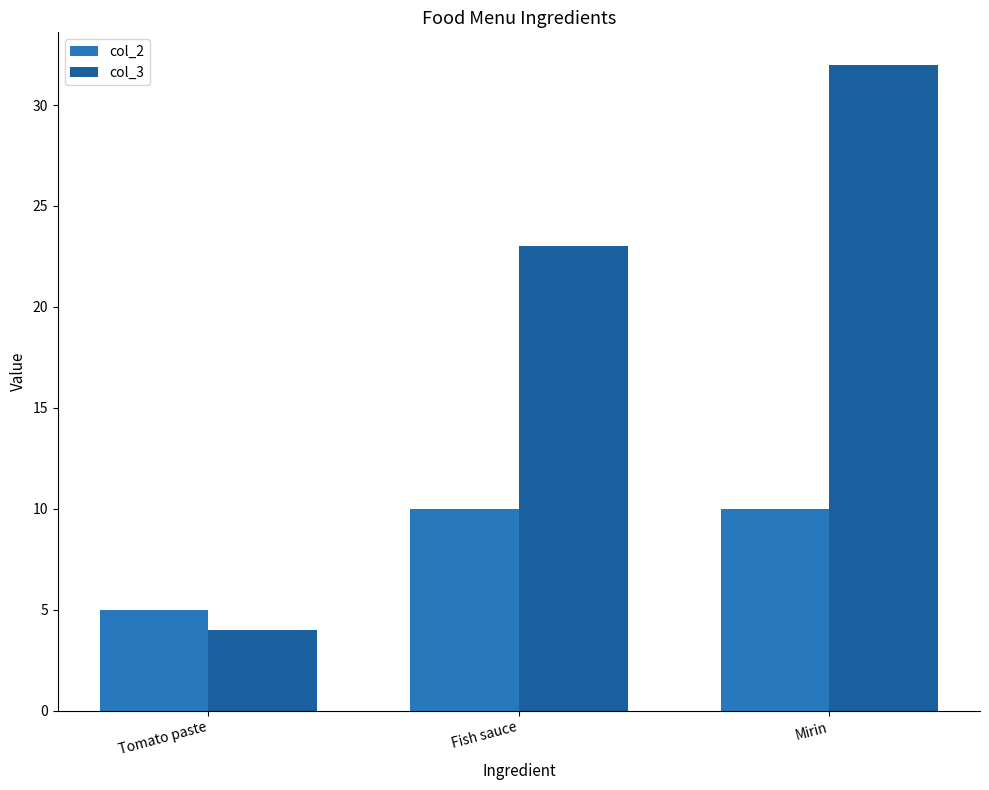

What is the difference between the maximum and second lowest values in the col_3 series?

9